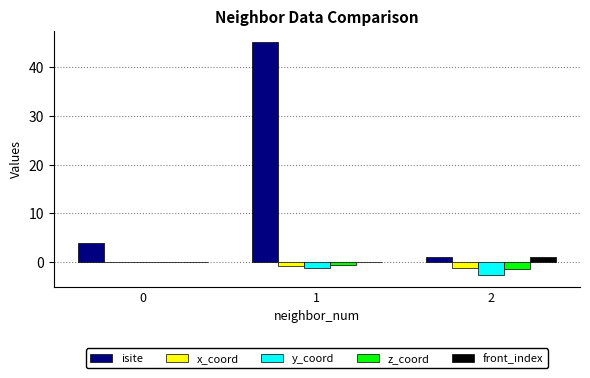

True or false: x_coord has a value of 0.0 at 0.

True